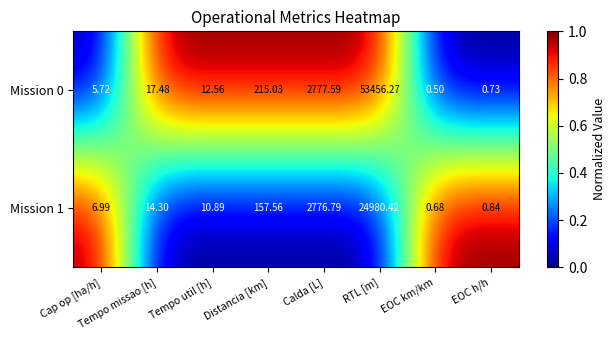

List the labels in order of Mission 1 value, smallest first.

EOC km/km, EOC h/h, Cap op [ha/h], Tempo util [h], Tempo missao [h], Distancia [km], Calda [L], RTL [m]